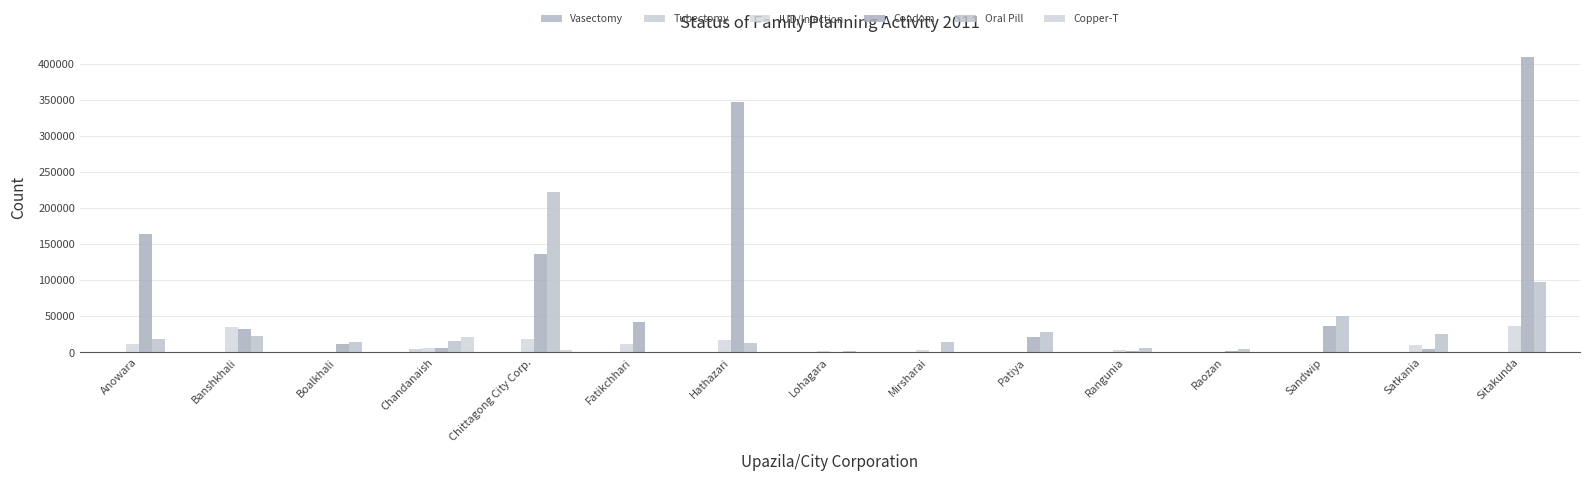

Are the bars grouped side by side (vs. stacked)?

Yes